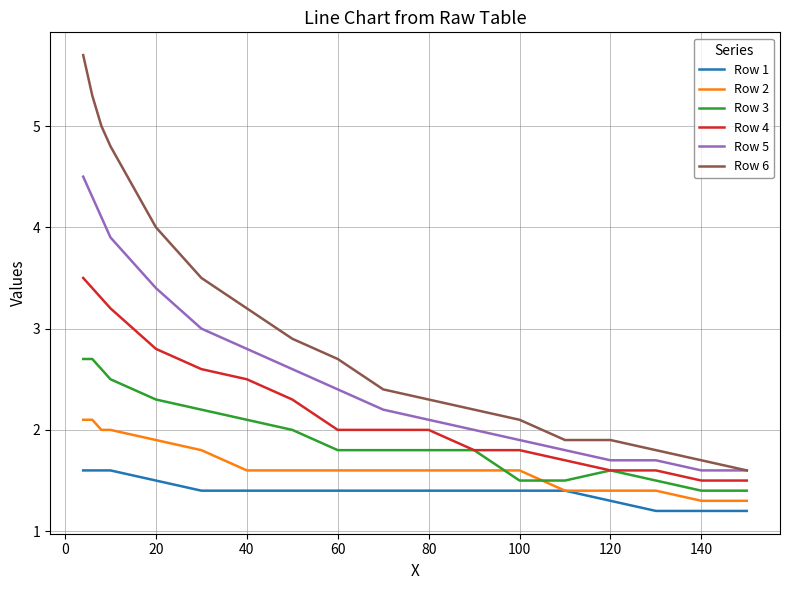

Which series has the largest range (max minus min)?

Row 6